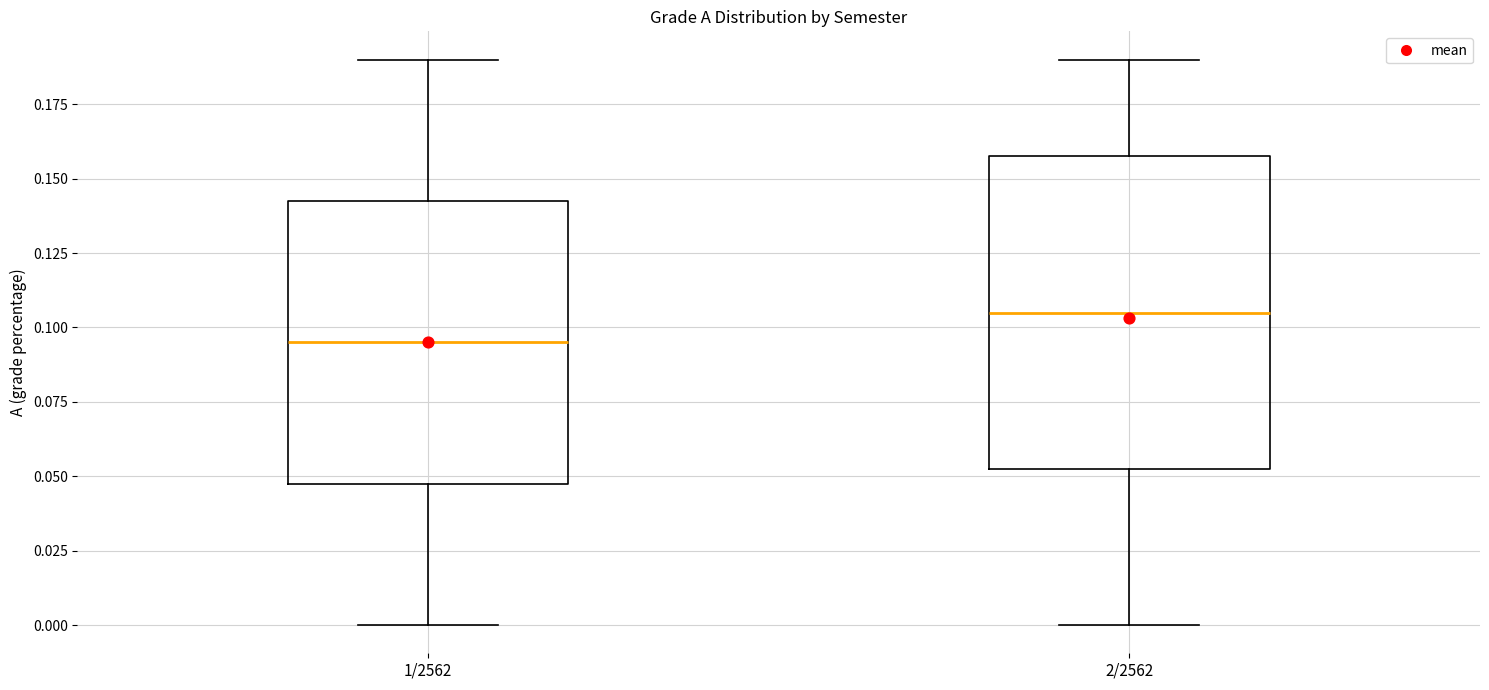

Reading left to right, transcribe this box plot: for each box, give where its median line is, the range the box spans, and where its two whiskers end, as read against the y-axis. The values are not printed on the chart, so give them approximately, as read against the axis.

1/2562: median 0.095, box 0.050 to 0.145, whiskers 0.000 to 0.190
2/2562: median 0.105, box 0.055 to 0.160, whiskers 0.000 to 0.190